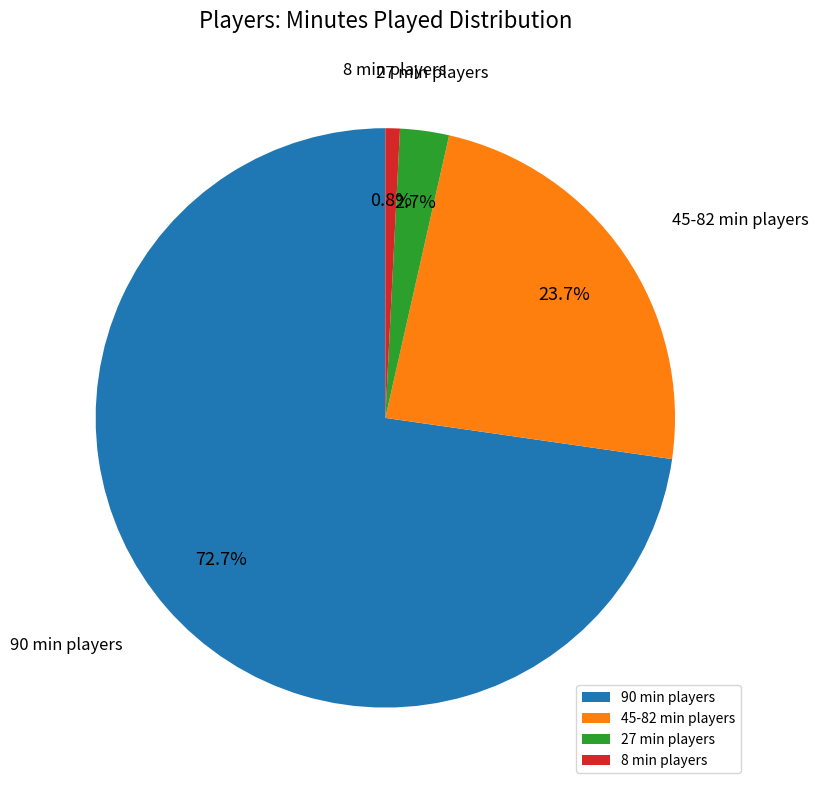

Is 45-82 min players the majority of the pie?

No